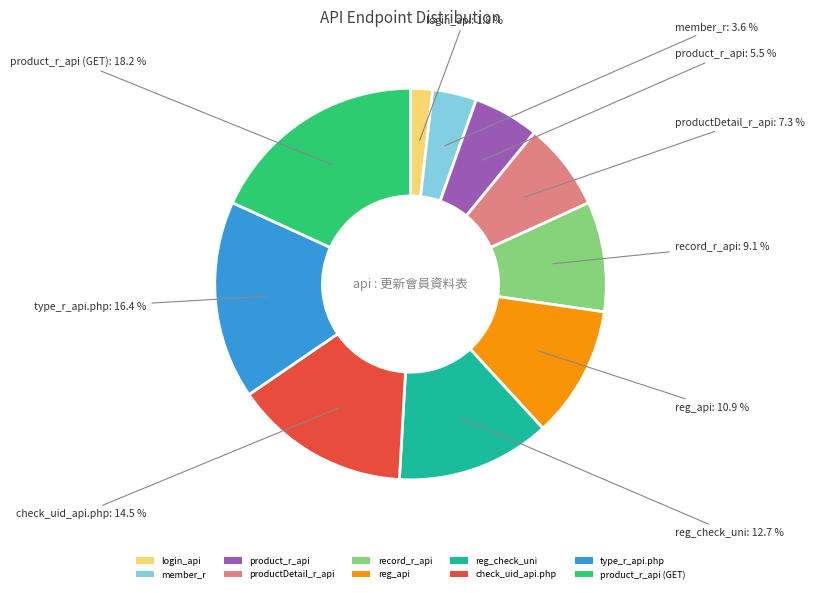

Is it true that login_api is 15% of the pie?

False